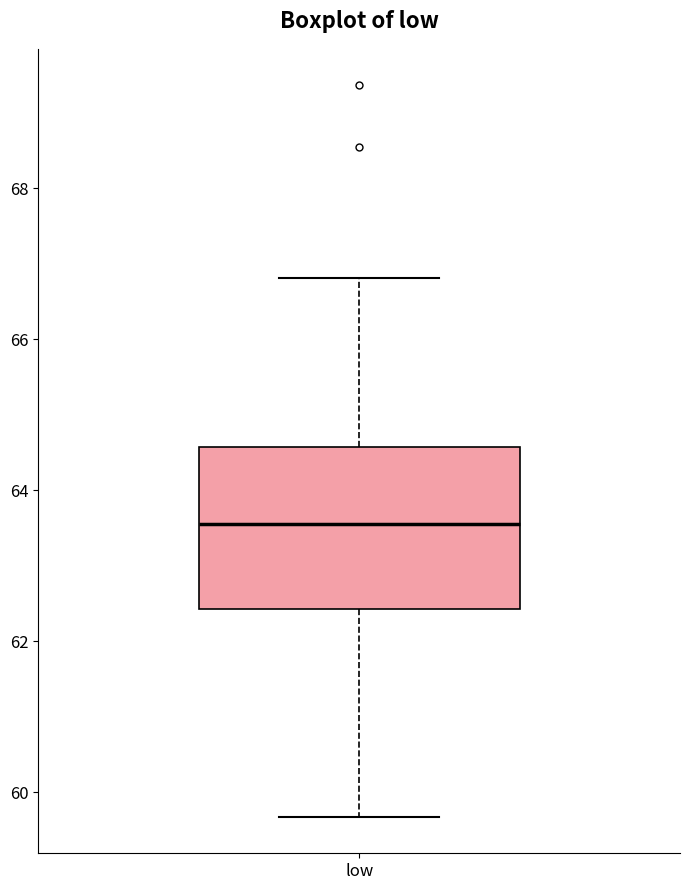

Transcribe this box plot: give where the median line is, the range the box spans, and where the two whiskers end, as read against the y-axis. The values are not printed on the chart, so give them approximately, as read against the axis.

median 63.6, box 62.4 to 64.6, whiskers 59.6 to 66.8